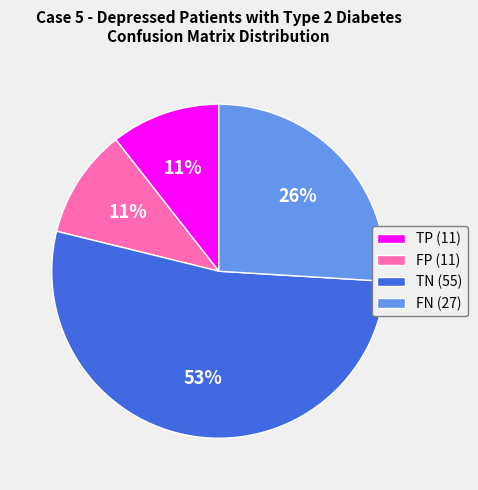

Which slice is the largest?

TN